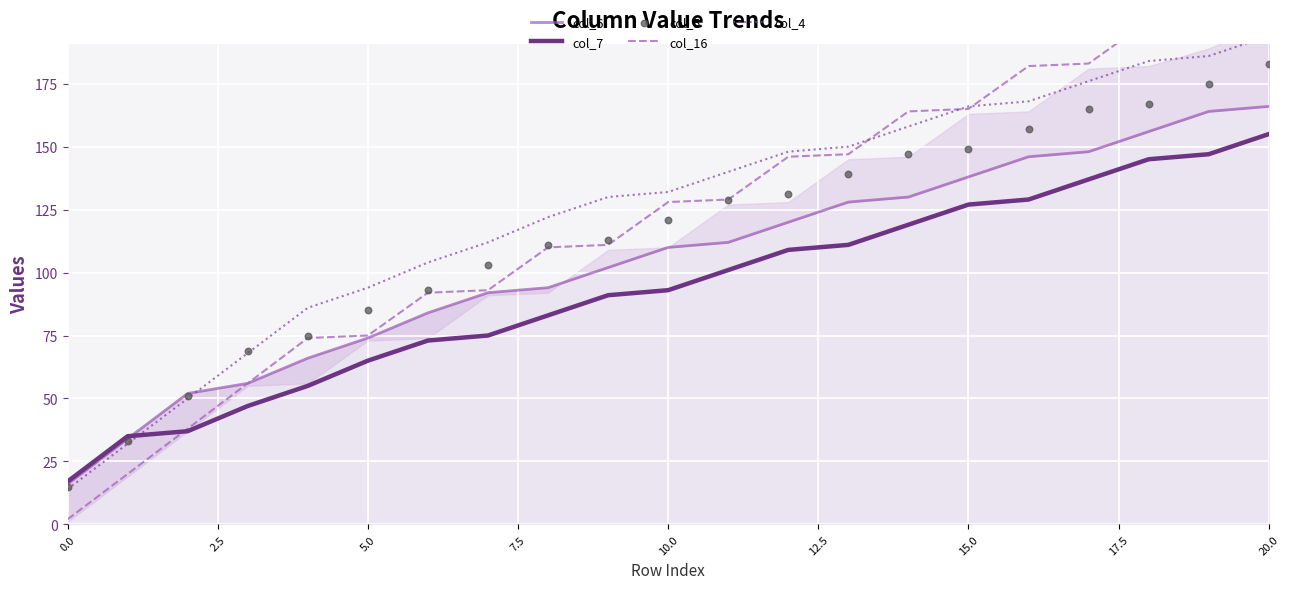

Which series has the largest Y range (max minus min)?

col_16